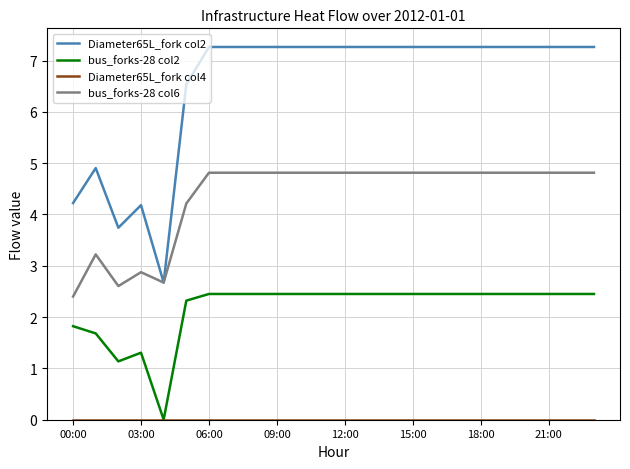

Which series has the widest spread of values?

Diameter65L_fork col2